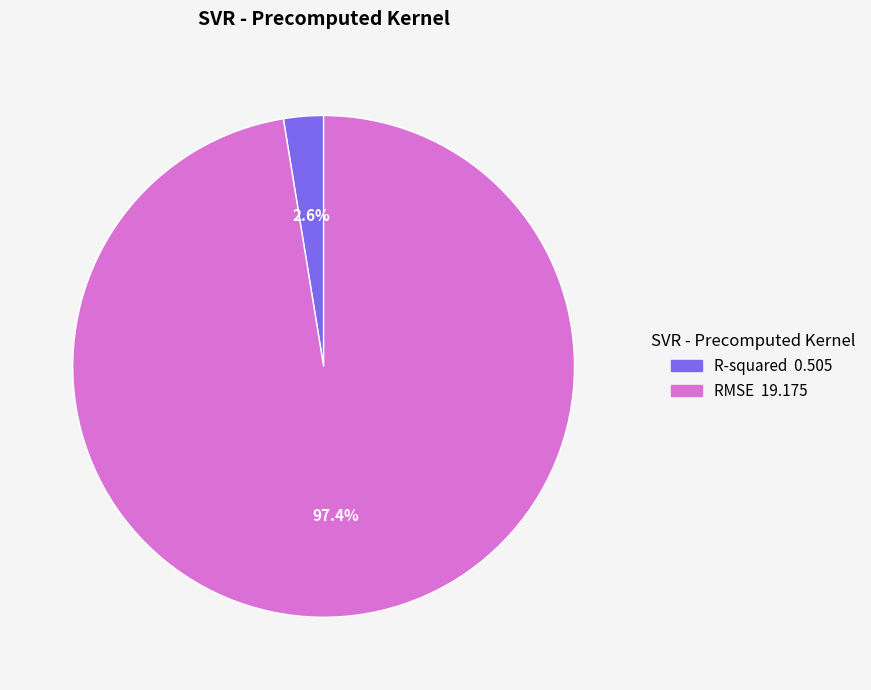

Rank the categories by value from highest to lowest.

RMSE, R-squared